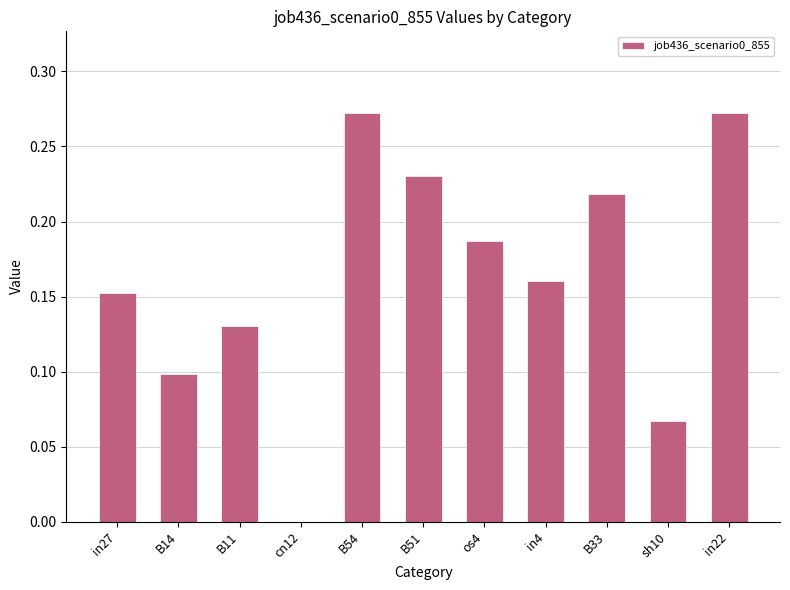

What is the sum of all values?

1.8